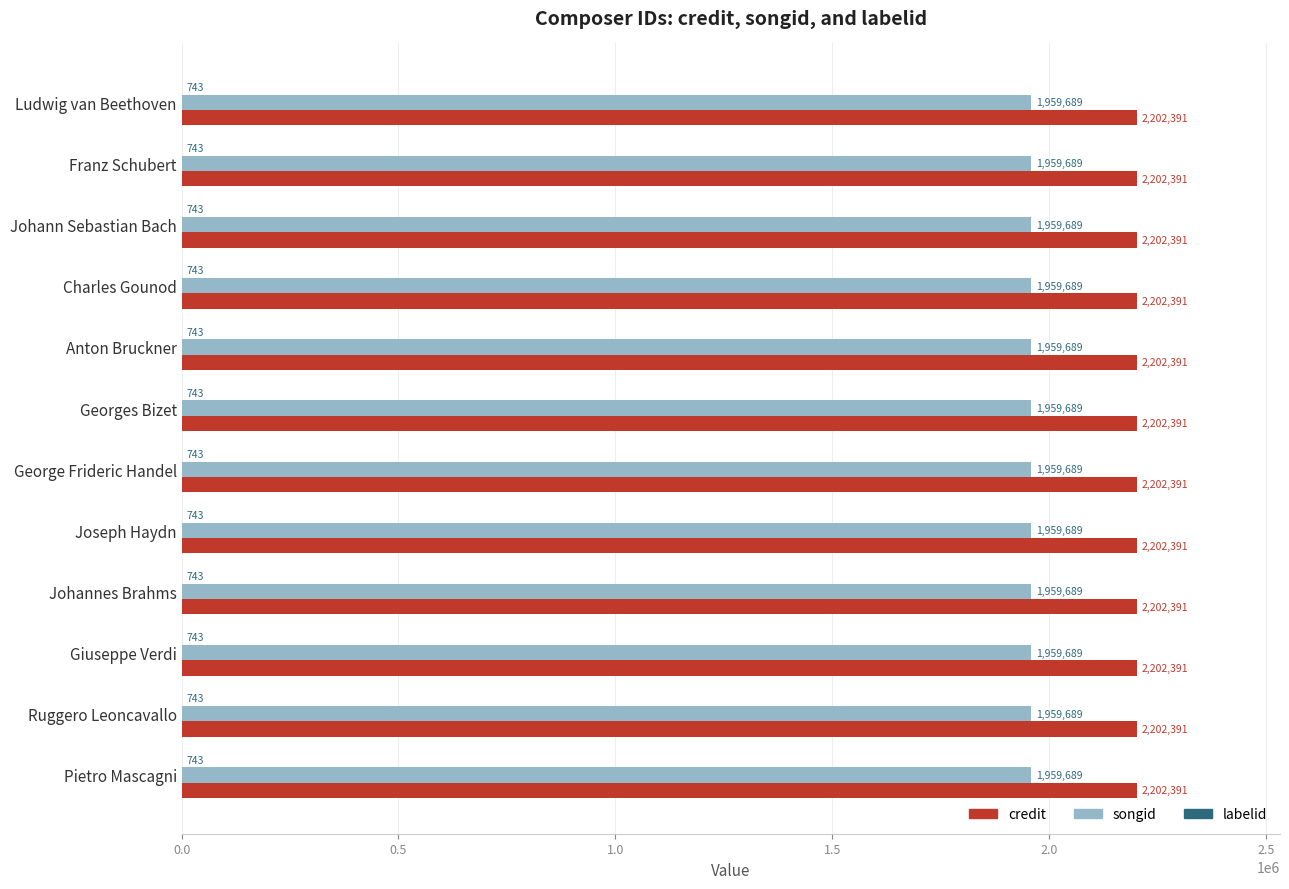

What is the sum of all credit values?

26428692